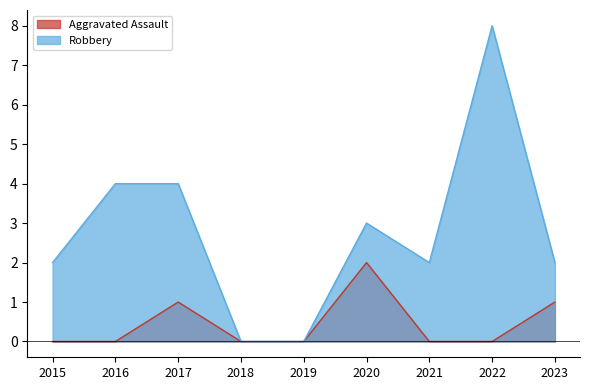

At which category does Aggravated Assault reach its first local peak?

2017